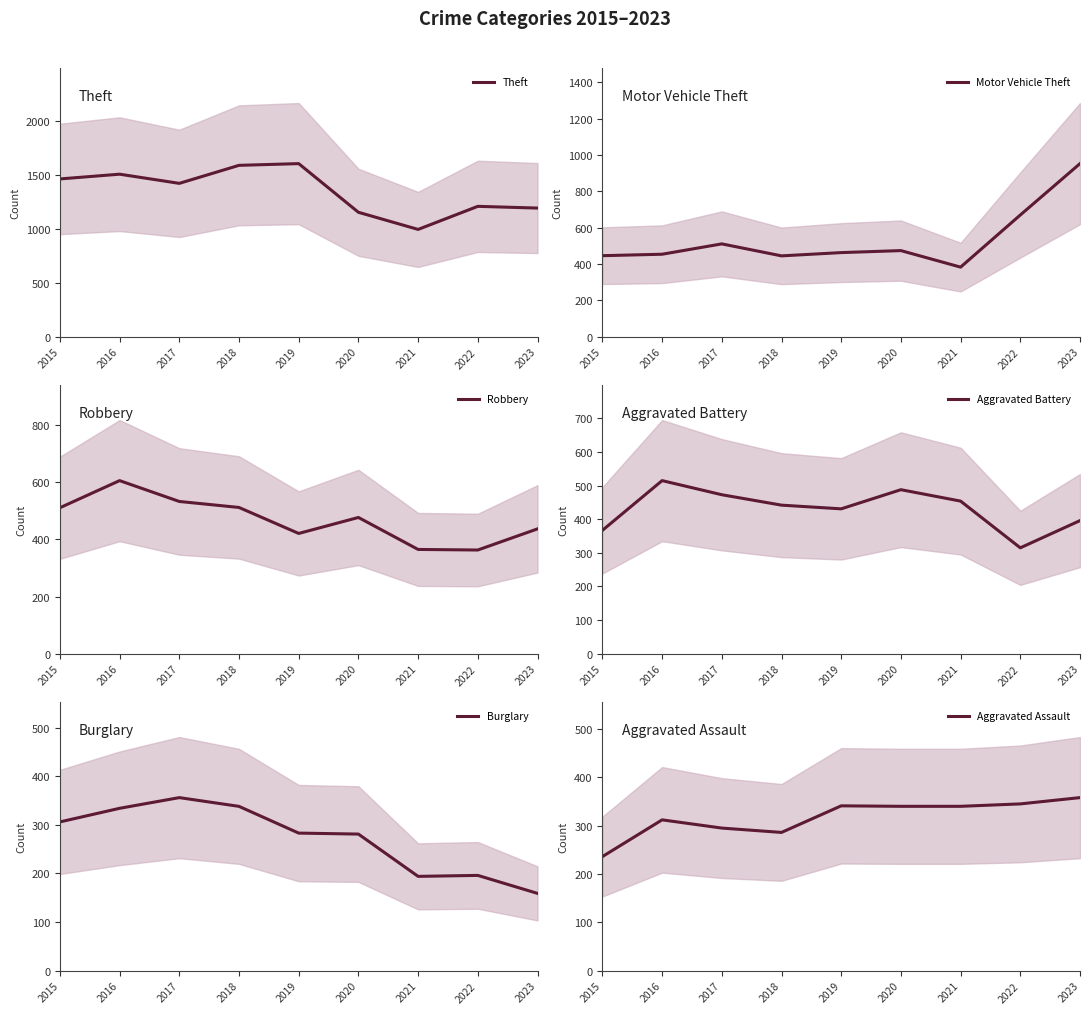

Rank the series by their maximum value, from highest to lowest.

Theft, Motor Vehicle Theft, Robbery, Aggravated Battery, Aggravated Assault, Burglary